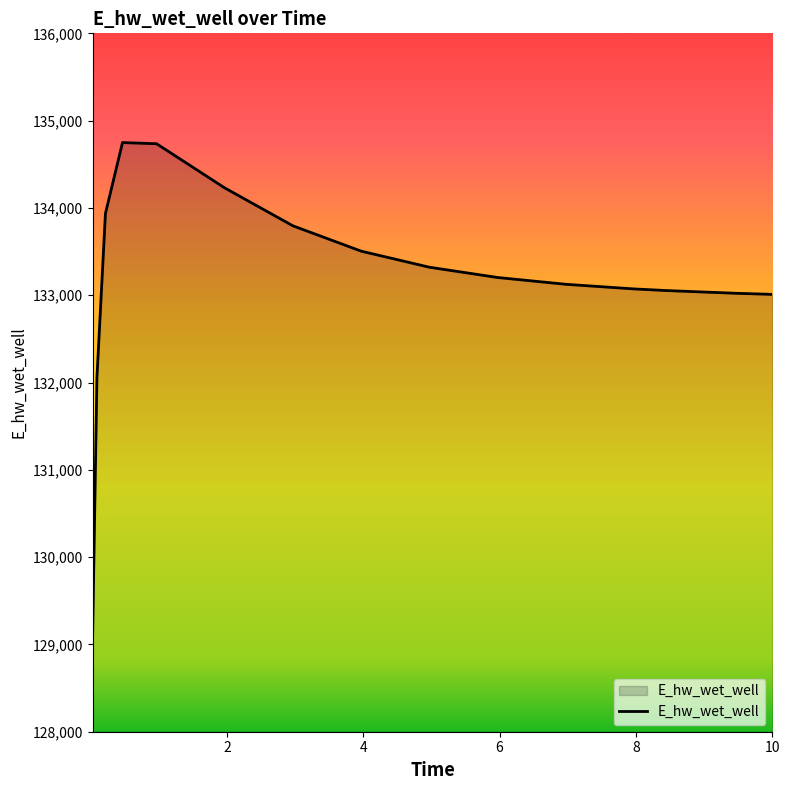

What is the minimum value shown in the chart?

129115.2